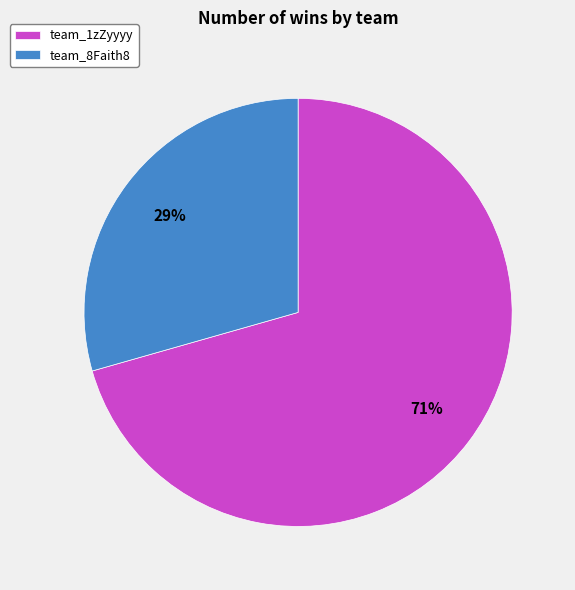

To the nearest percent, what is the combined percentage of team_1zZyyyy and team_8Faith8?

100%